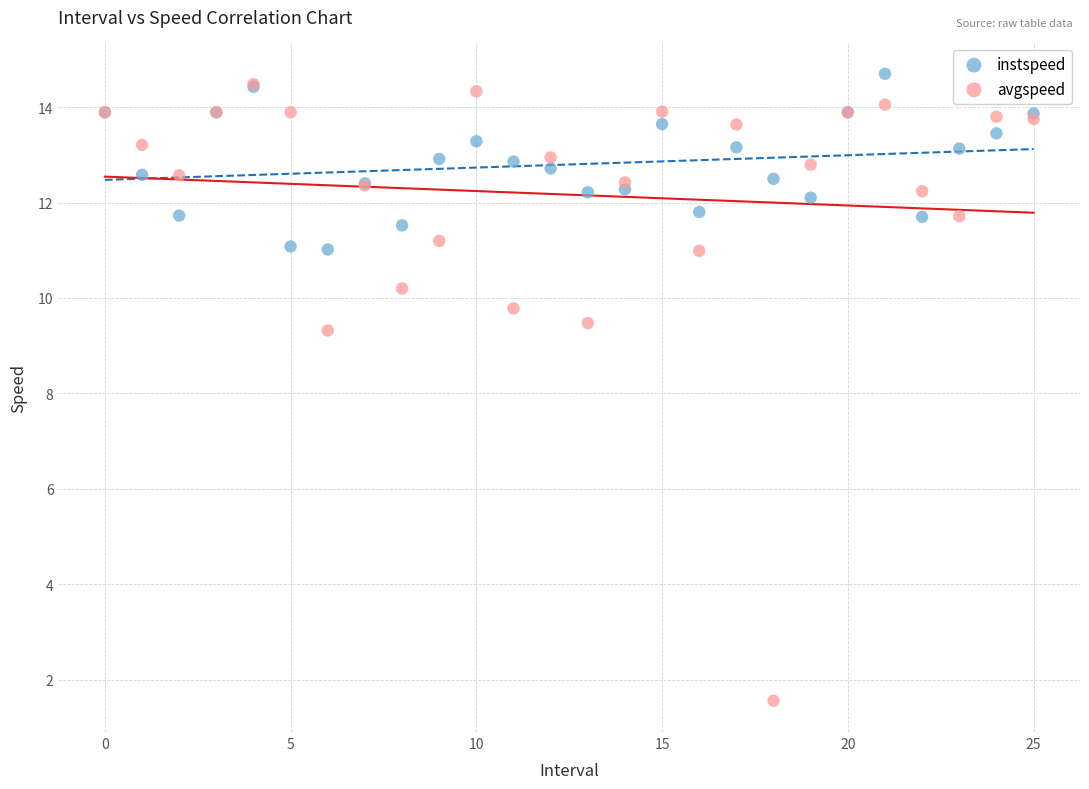

Across all series, what Y value is closest to 8?

9.3